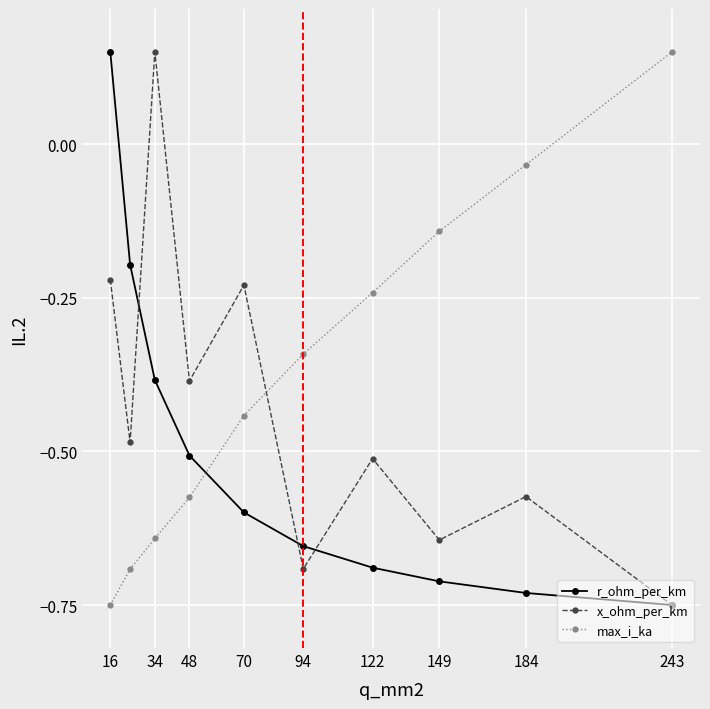

True or false: x_ohm_per_km has more than 2 points higher than both neighbors.

True